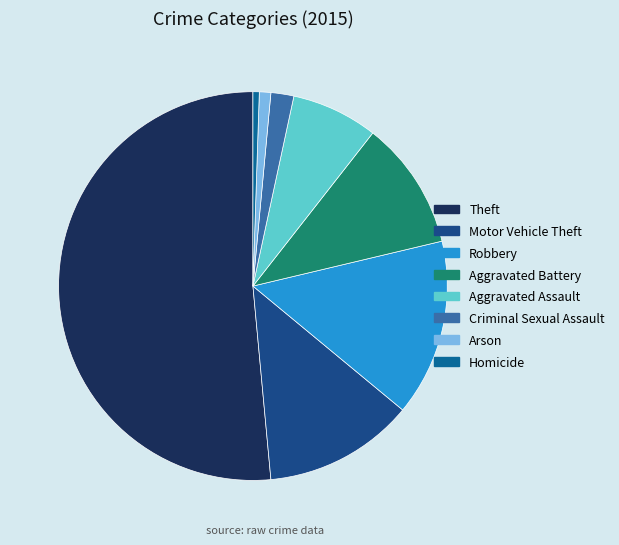

How many slices are in this pie chart?

8